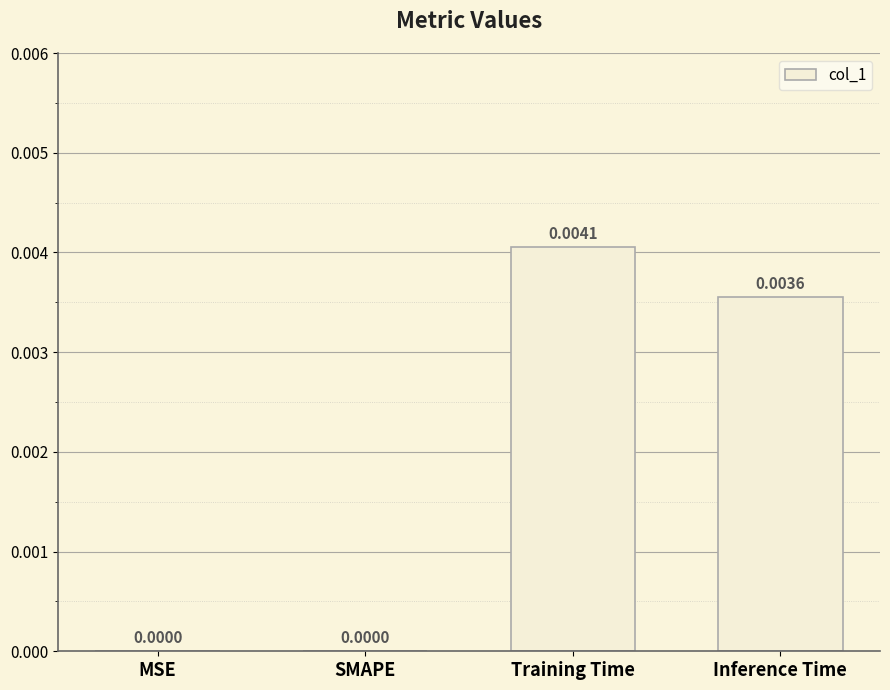

Which has a higher value, Inference Time or SMAPE?

Inference Time